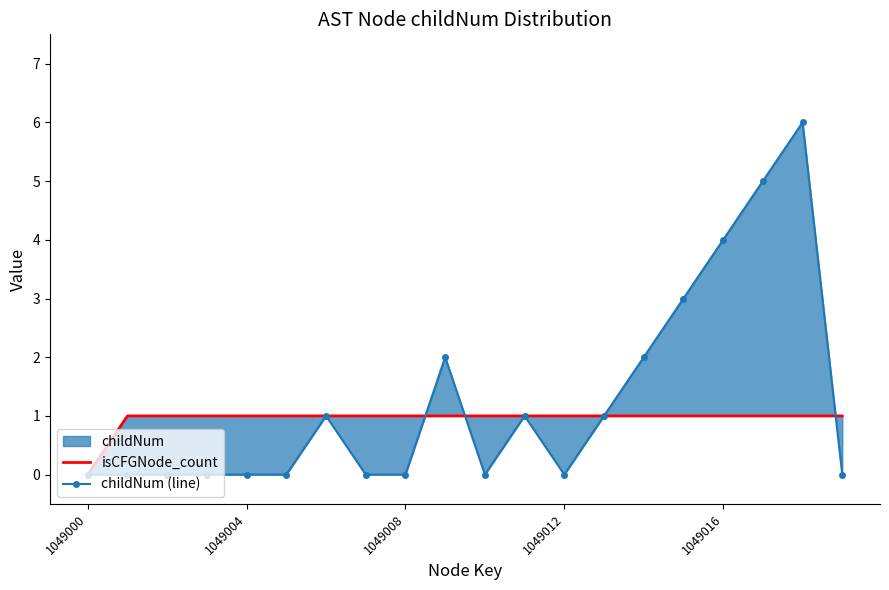

What is the sum of all isCFGNode_count values?

19